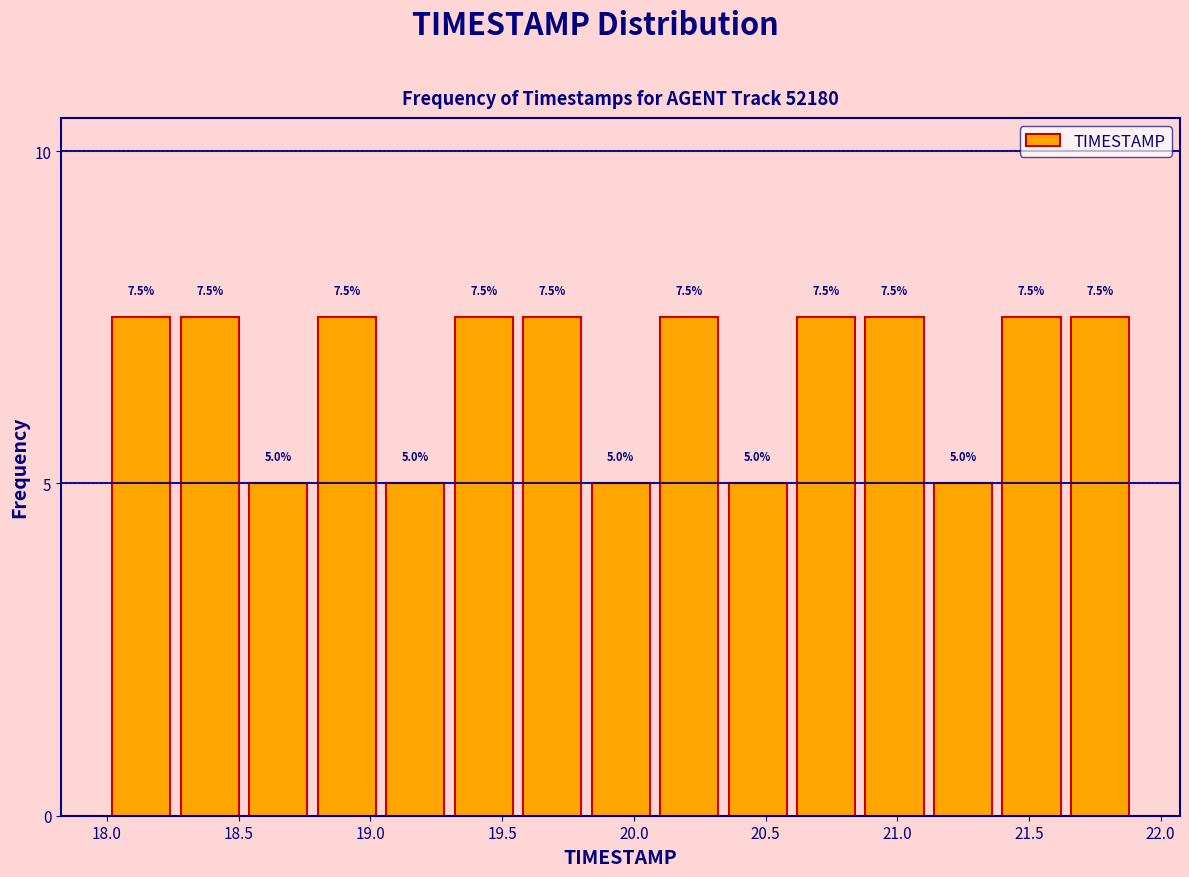

Reading left to right, list every bar in this chart as the range it spans on the x-axis followed by its height. The bar edges are not printed on the chart, so give them approximately, as read against the axis.

18.00 to 18.26: 7.5
18.26 to 18.52: 7.5
18.52 to 18.78: 5.0
18.78 to 19.04: 7.5
19.04 to 19.30: 5.0
19.30 to 19.56: 7.5
19.56 to 19.82: 7.5
19.82 to 20.08: 5.0
20.08 to 20.34: 7.5
20.34 to 20.60: 5.0
20.60 to 20.86: 7.5
20.86 to 21.12: 7.5
21.12 to 21.38: 5.0
21.38 to 21.64: 7.5
21.64 to 21.90: 7.5